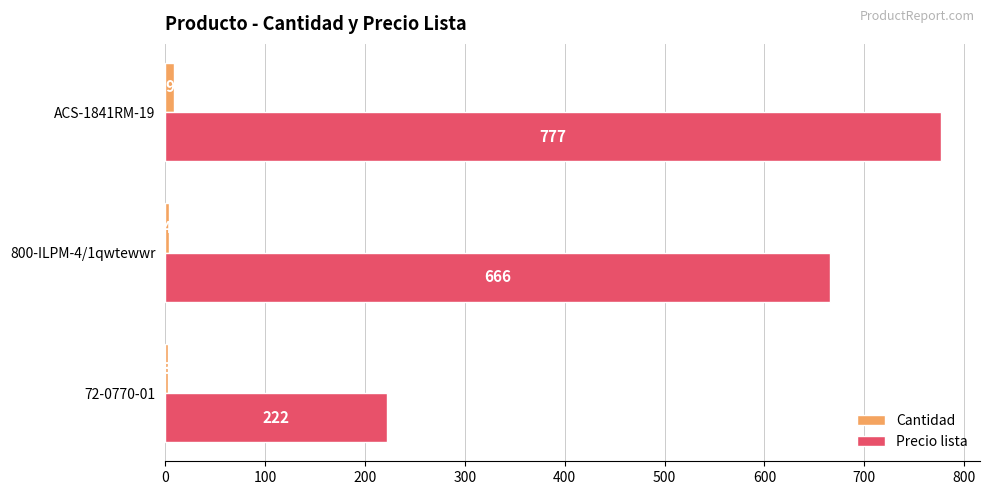

What are all the series names shown in the legend?

Cantidad, Precio lista